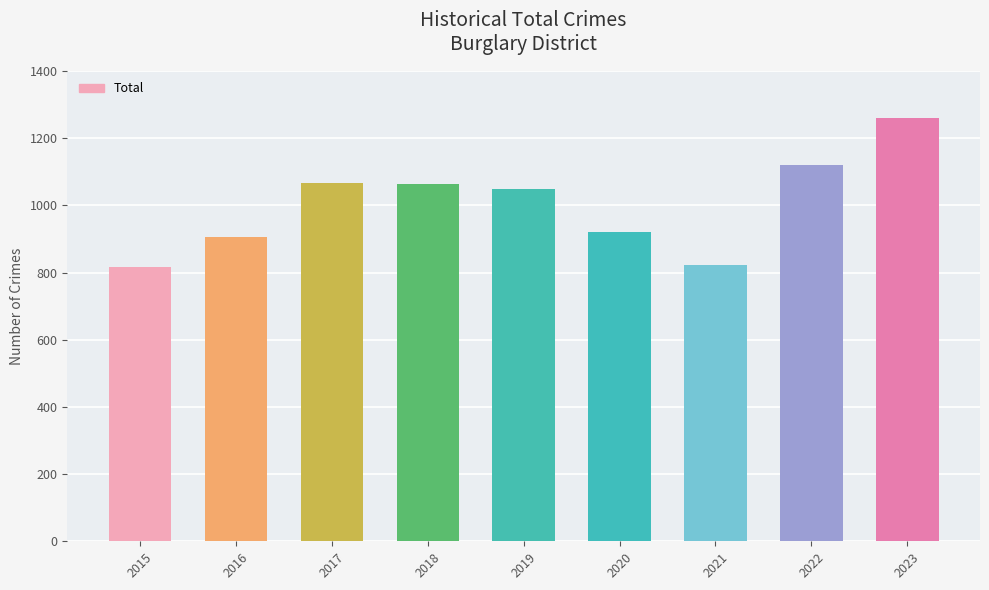

Which label corresponds to the largest value in the chart?

2023